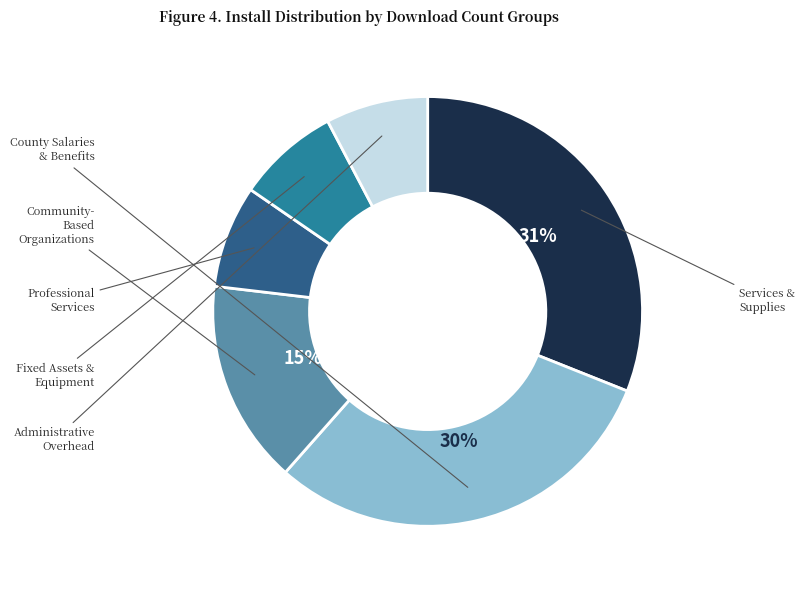

Is there any slice that represents more than half of the pie?

No